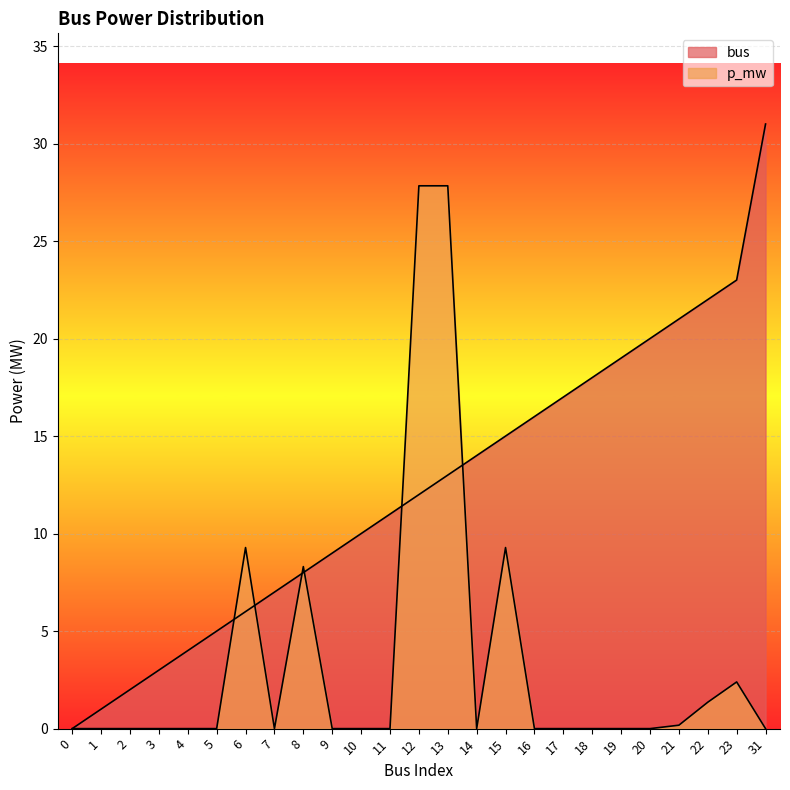

What is the difference between the maximum and second lowest values in the p_mw series?

27.8